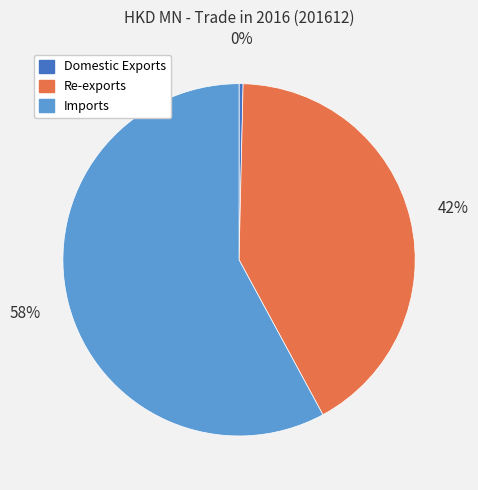

Does Re-exports account for over 50% of the chart?

No